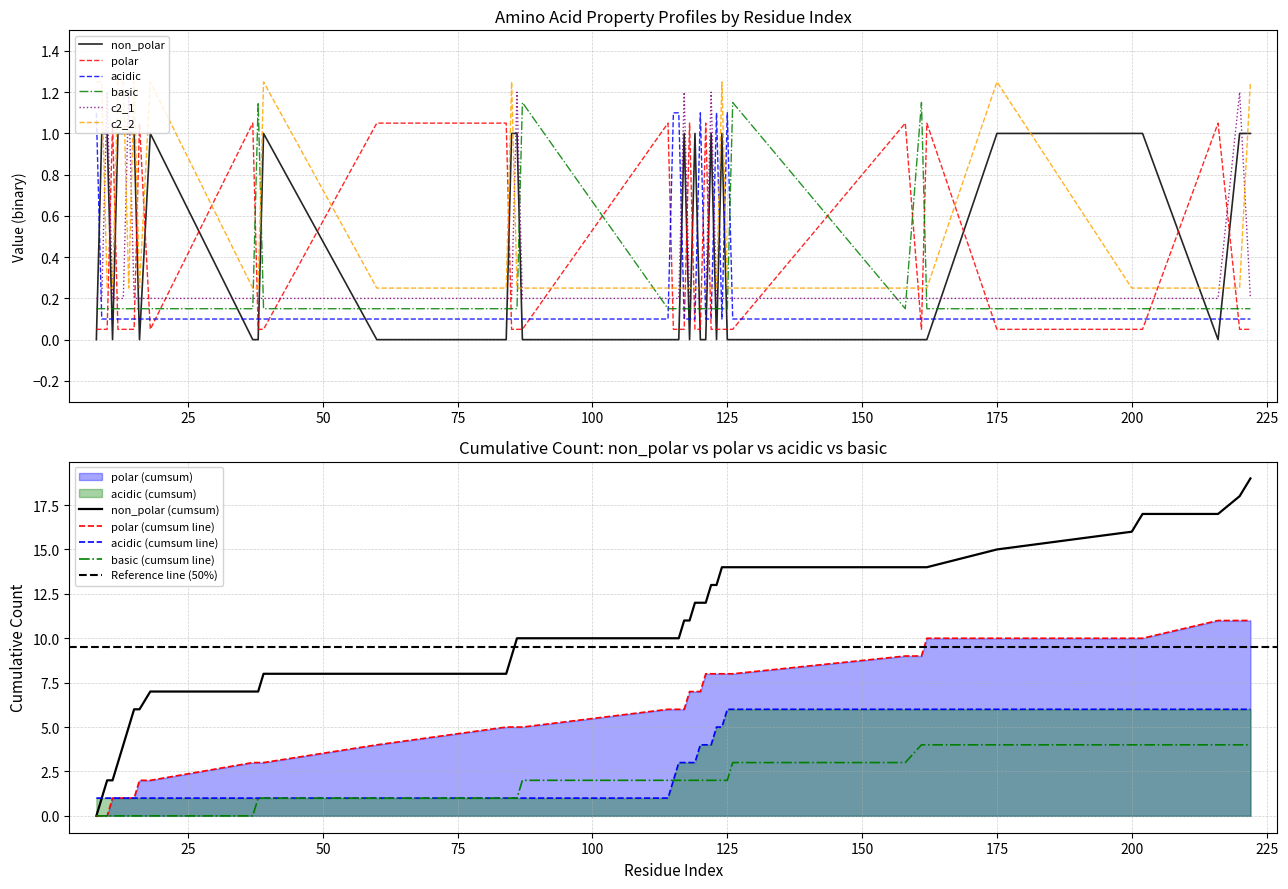

Is it true that acidic equals 0.1 at 85?

True